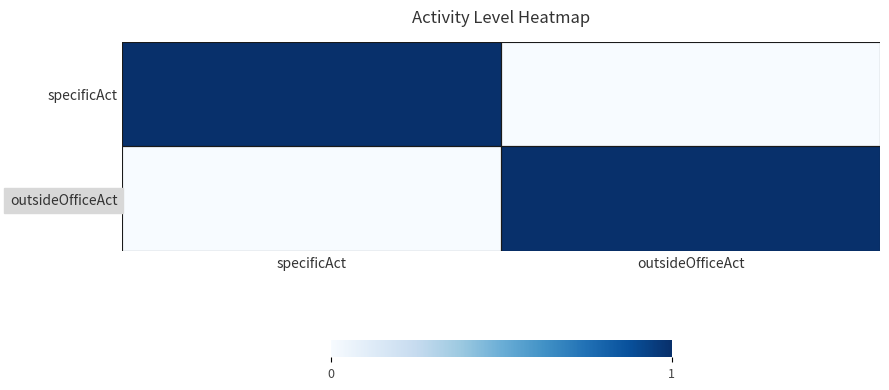

Reading right to left, list all the values displayed in this chart.

specificAct: outsideOfficeAct=0	specificAct=1
outsideOfficeAct: outsideOfficeAct=1	specificAct=0